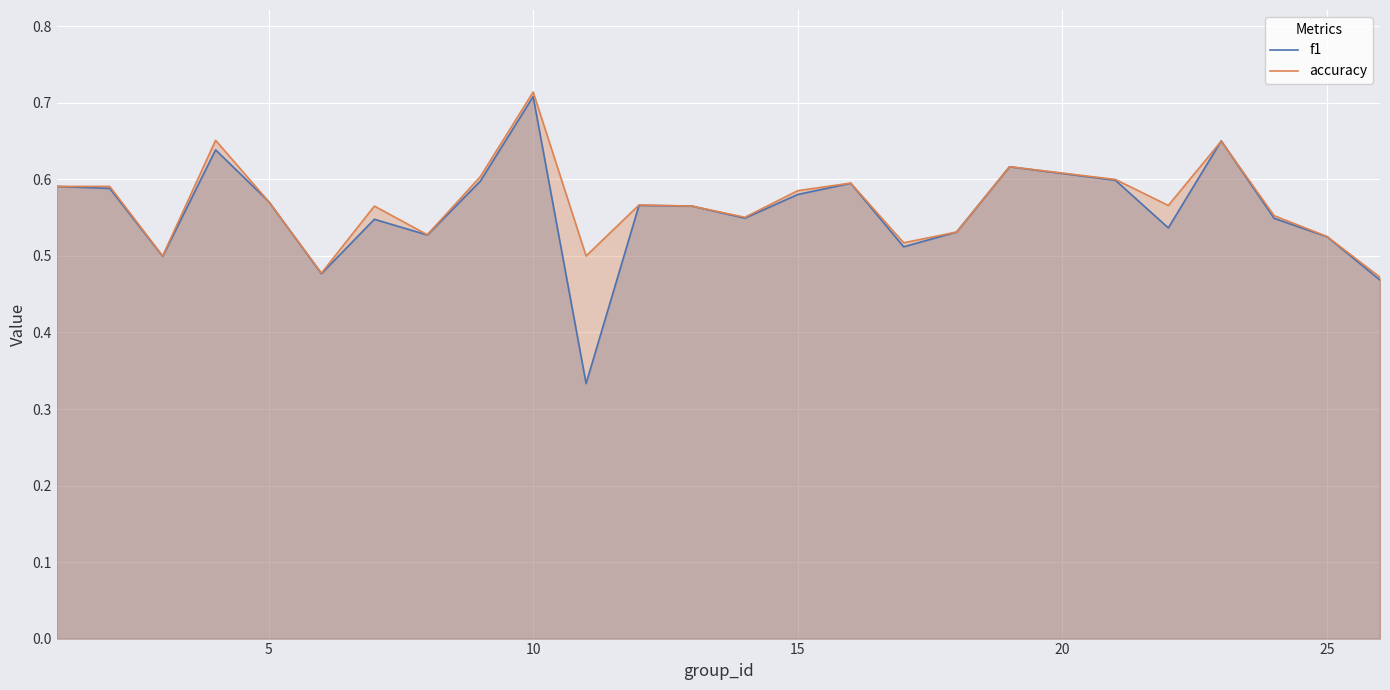

What is the sum of all f1 values?

13.9